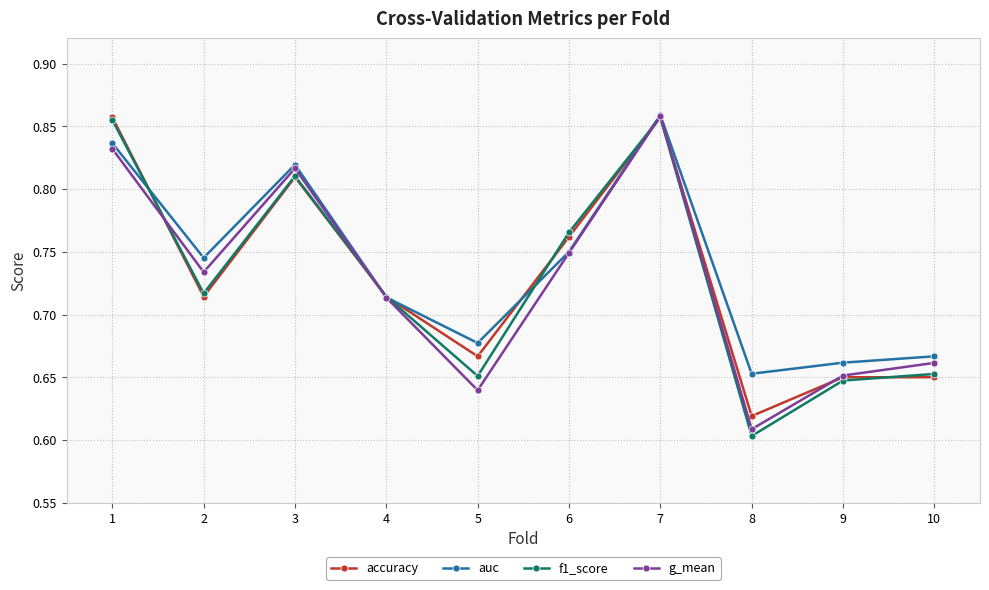

True or false: auc and f1_score cross at least once.

True